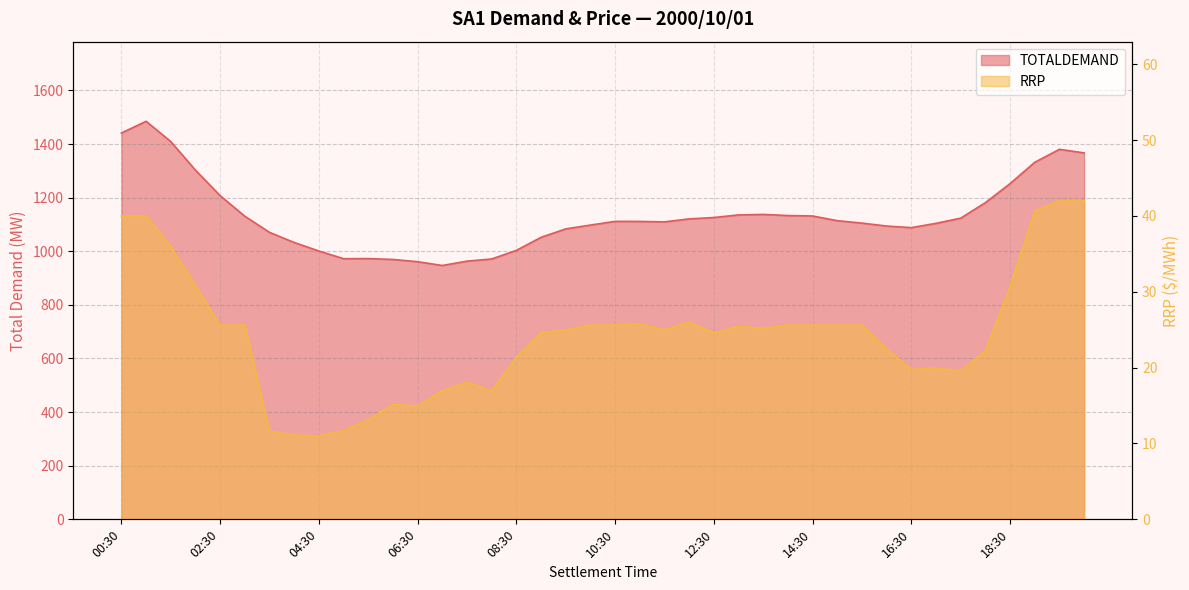

How many series are shown in this chart?

2